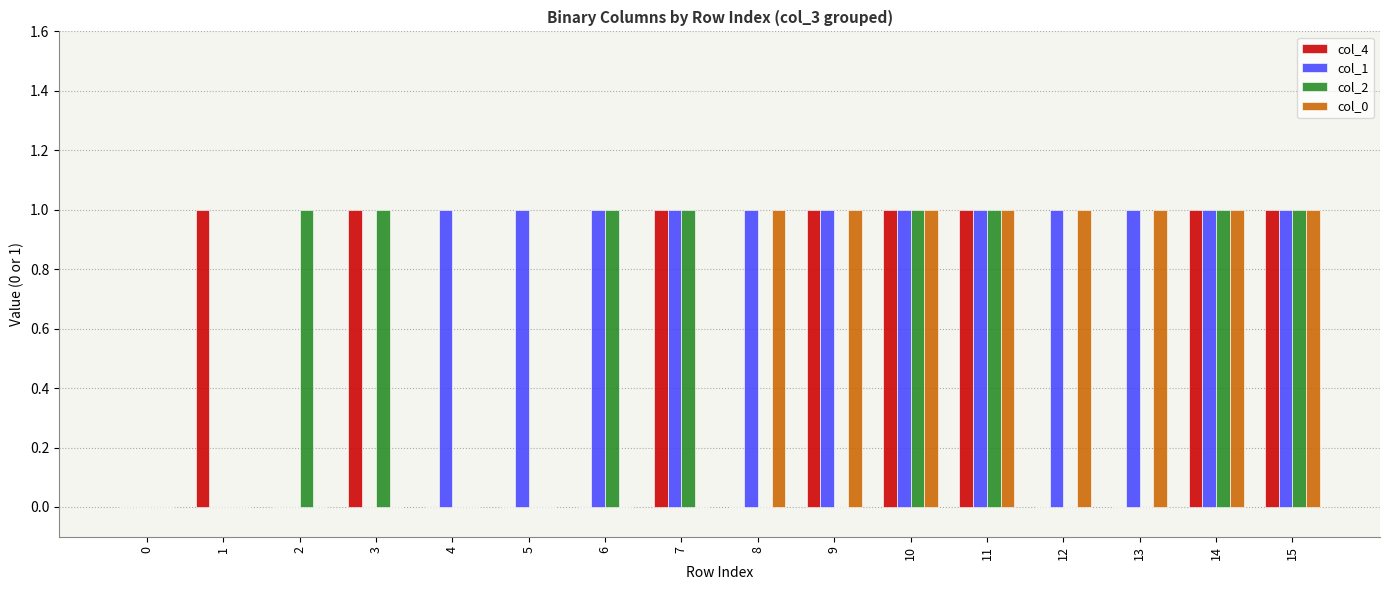

The col_2 series shows 0 at 0. True or false?

True